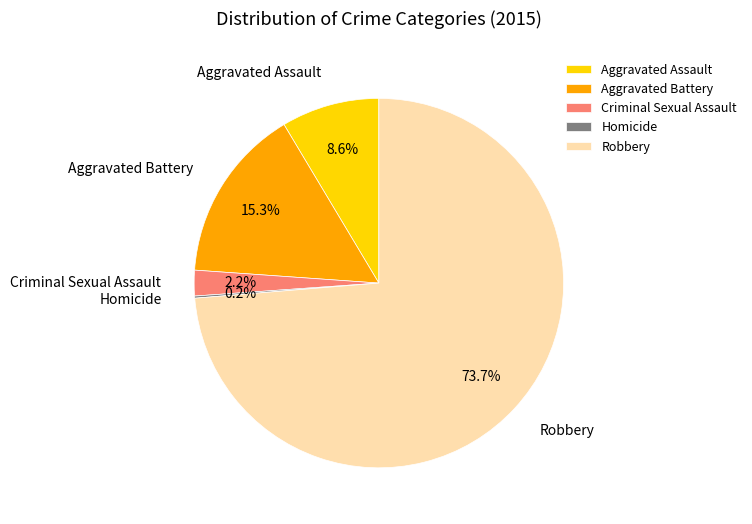

Approximately how many times larger is the value at Criminal Sexual Assault compared to Aggravated Assault?

0.3